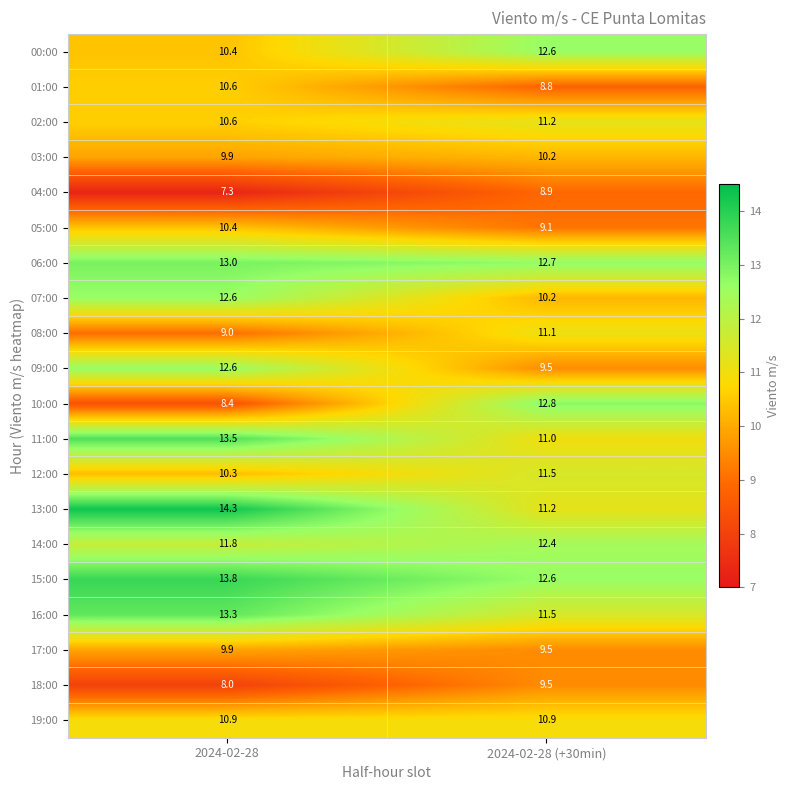

Which series has the largest total across all categories?

15:00